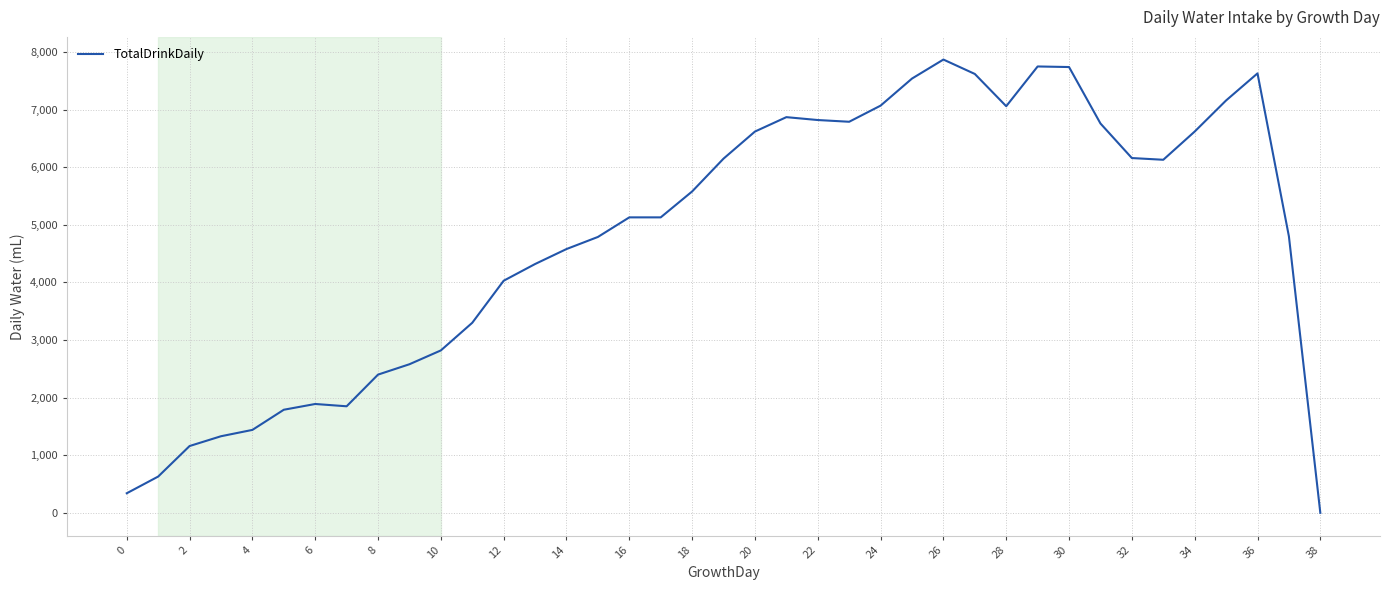

What is the difference between the maximum and minimum values?

7870